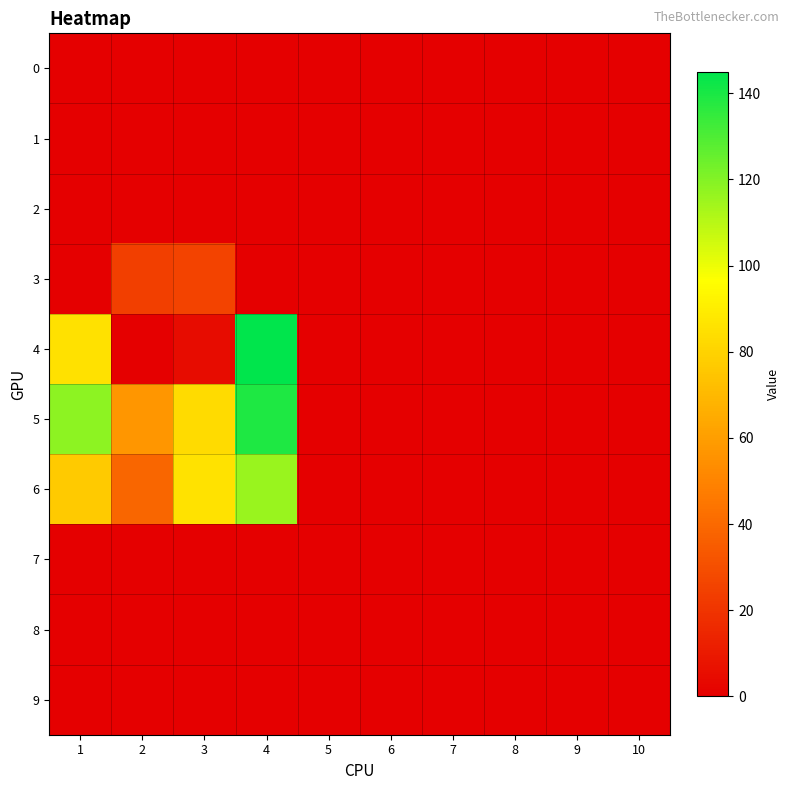

How many distinct data groups are displayed?

10